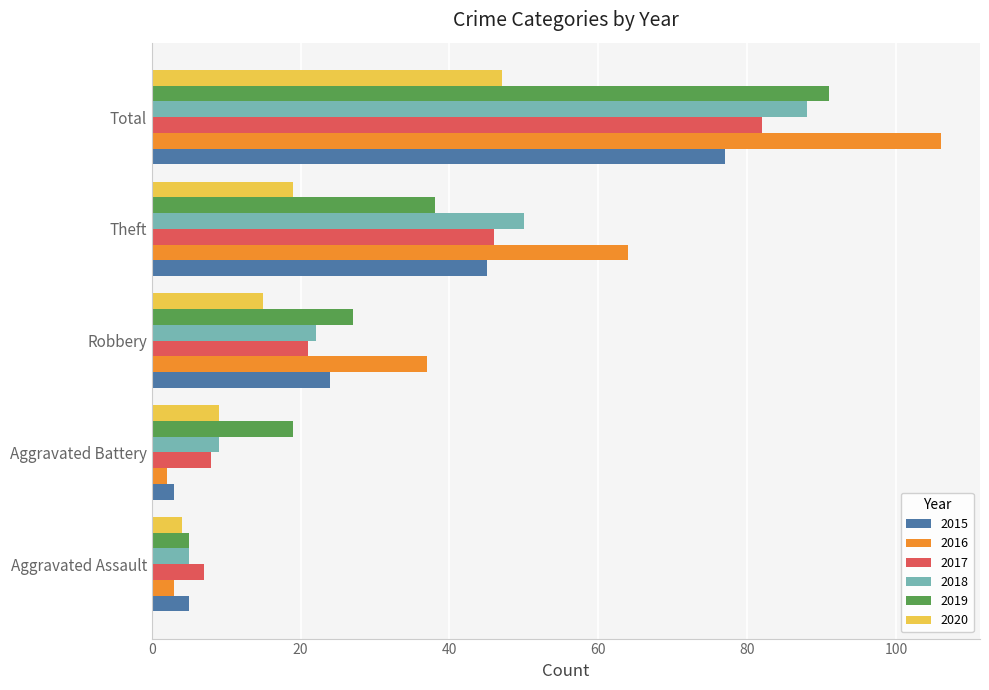

Is it true that 2018 equals 88 at Total?

True